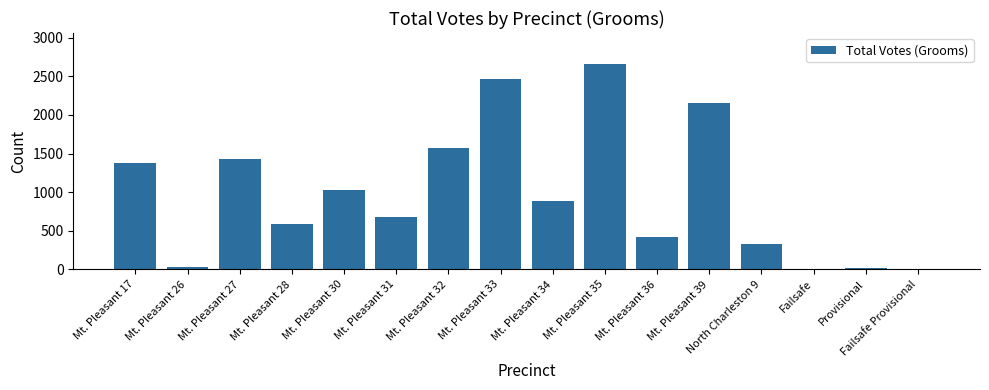

What is the change in value from Mt. Pleasant 28 to Failsafe Provisional?

-586